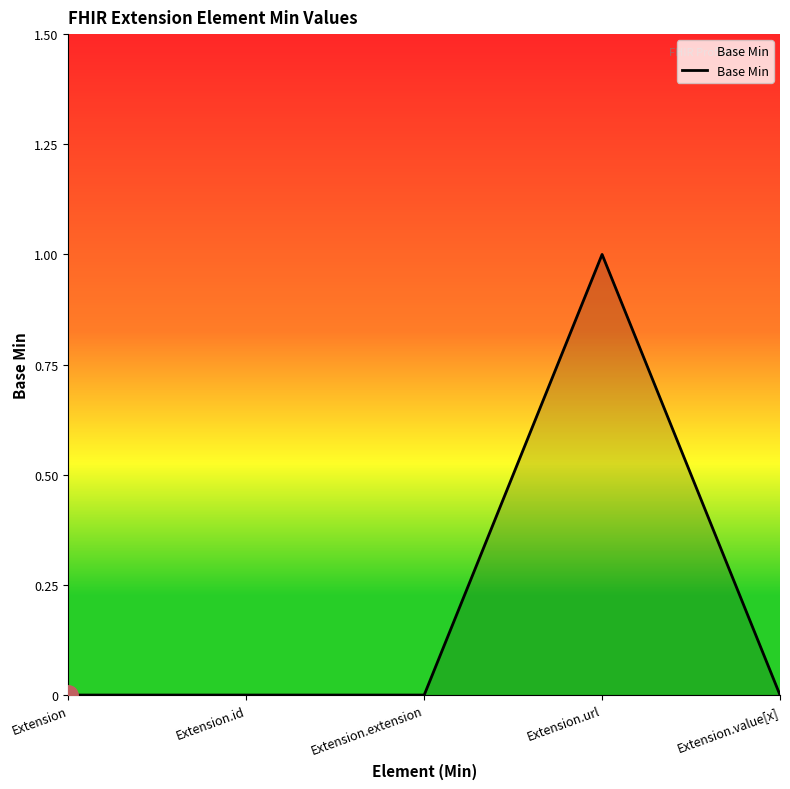

How many lines are shown in the chart?

1